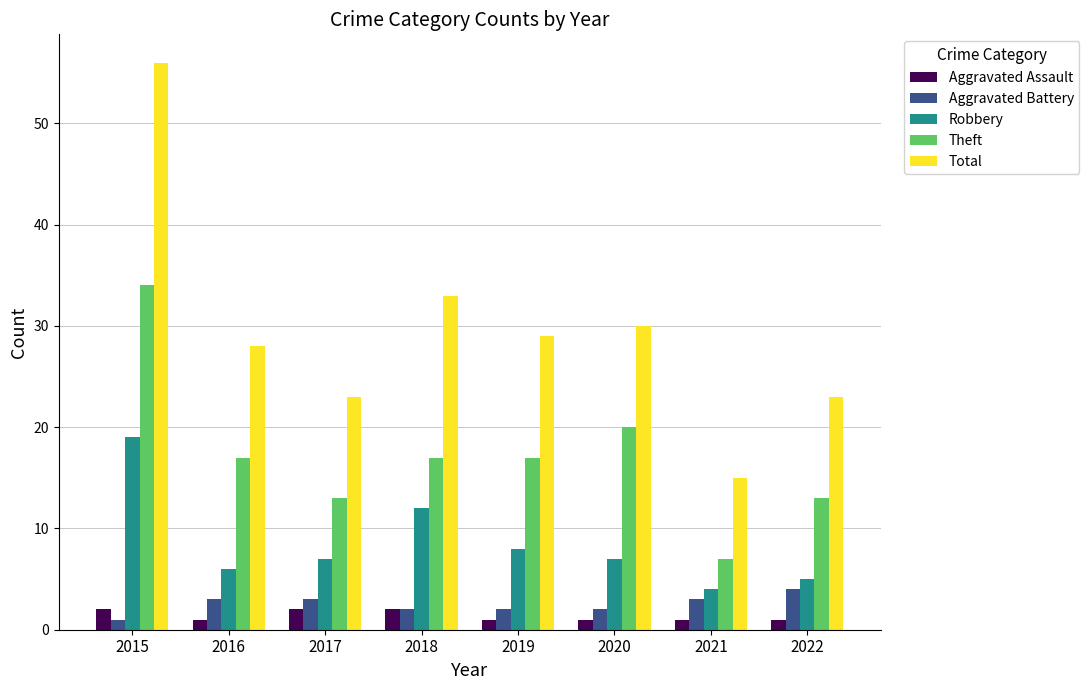

What is the approximate value of Total at 2018?

33